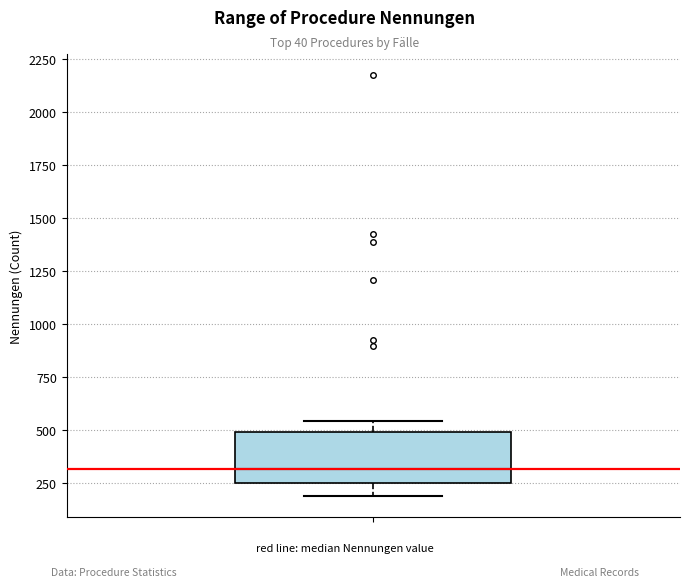

Where is the lower edge of the box on the y-axis? The values are not printed on the chart, so give them approximately, as read against the axis.

250